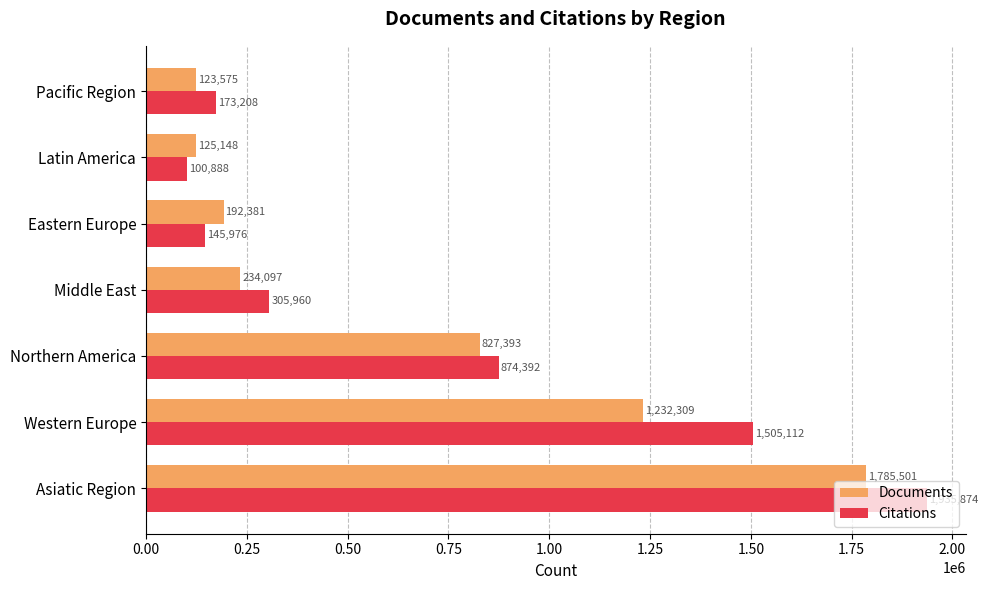

Is it true that Citations equals 874392 at Northern America?

True